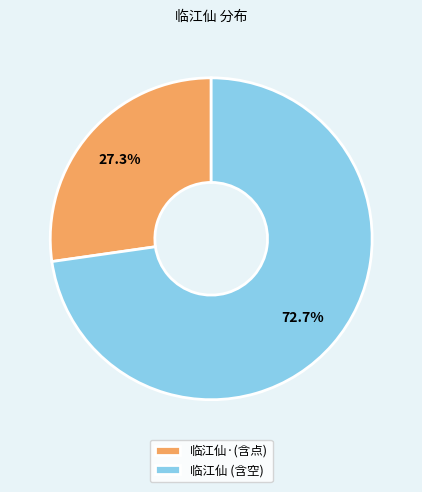

Between 临江仙 (含空) and 临江仙·(含点), which is larger?

临江仙 (含空)